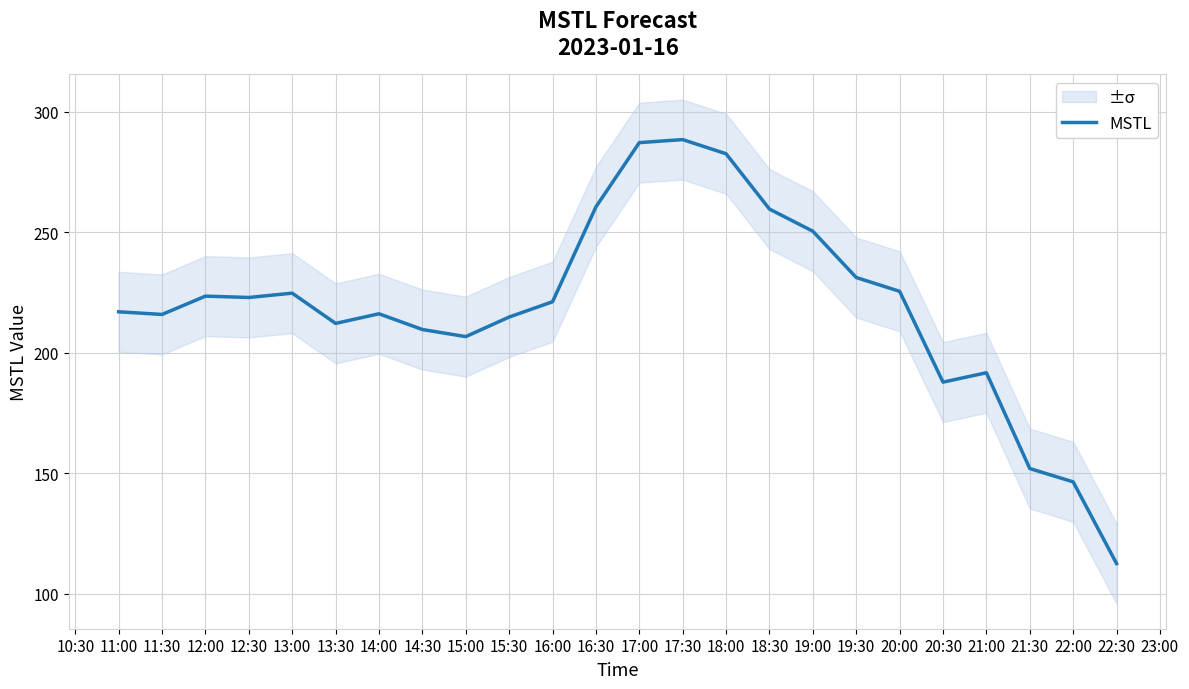

The MSTL series shows 398.3 at 12:30. True or false?

False